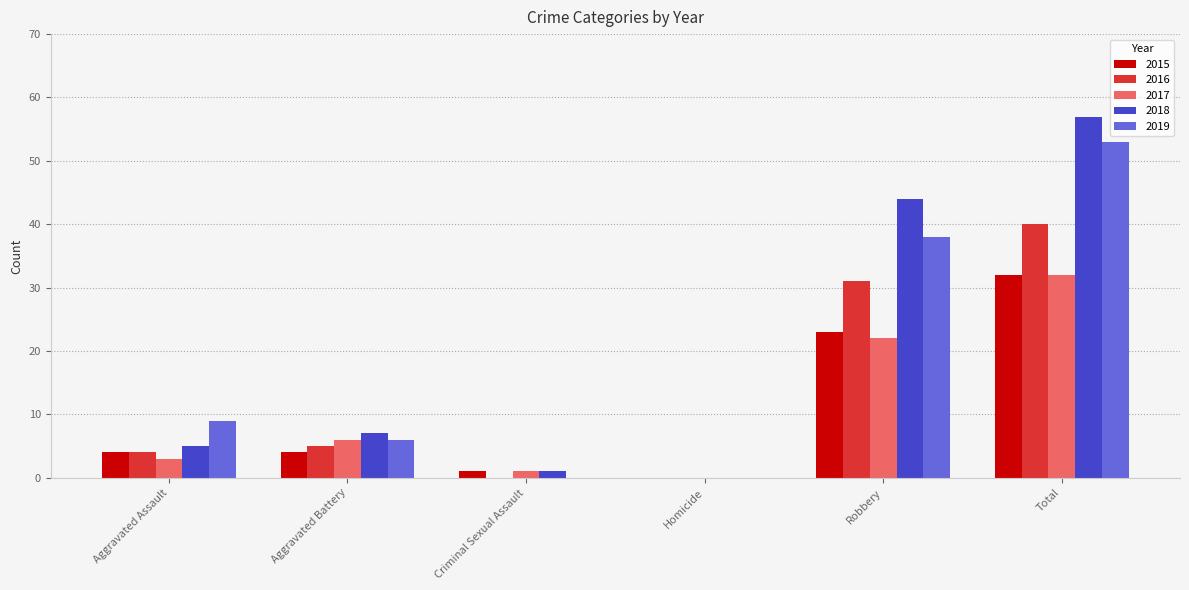

How many groups of bars are there?

6